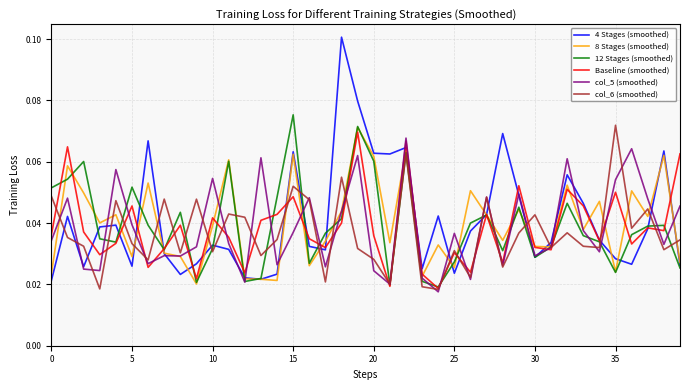

Which series has the largest range (max minus min)?

4 Stages (smoothed)